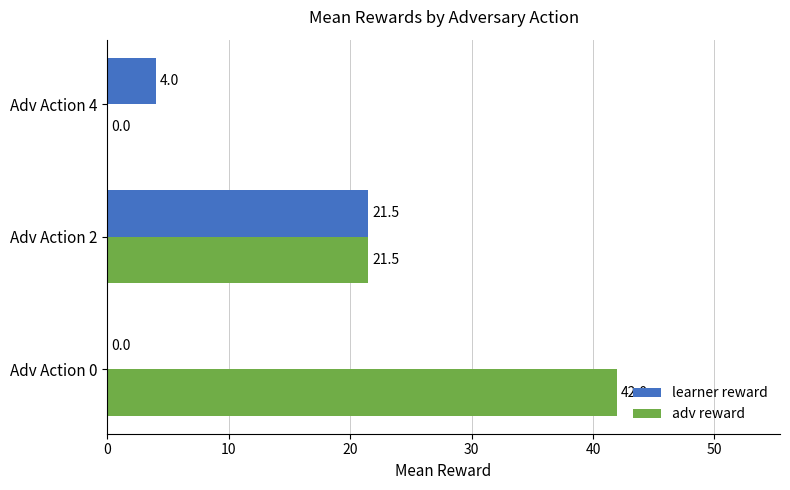

How many positive values does the adv reward series have?

2